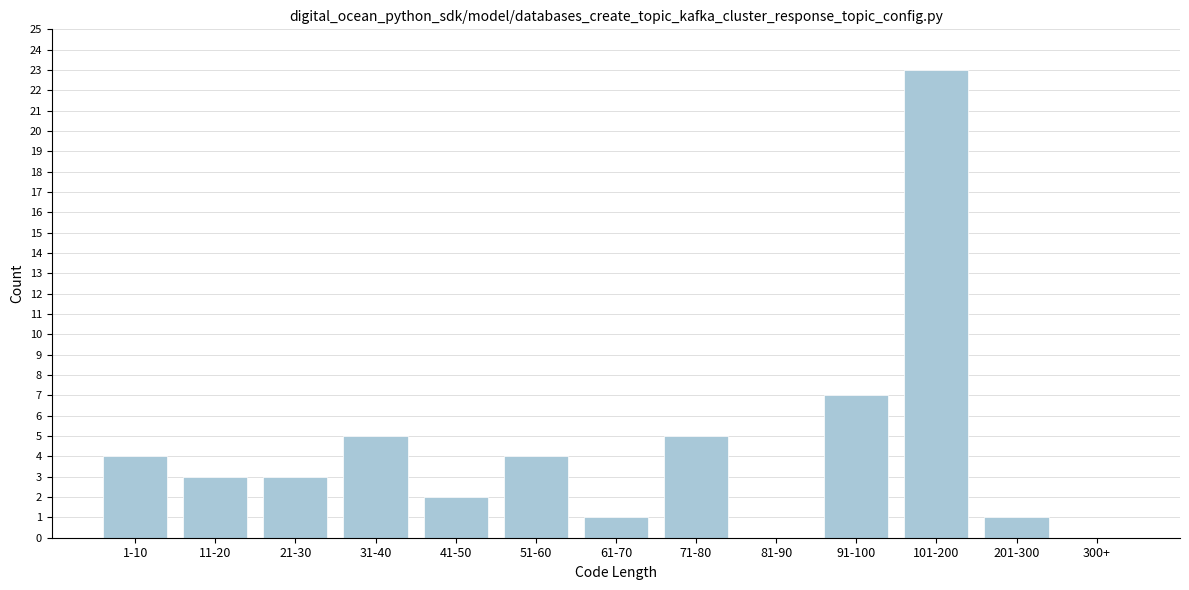

Reading left to right, list all the values displayed in this chart.

1-10=4	11-20=3	21-30=3	31-40=5	41-50=2	51-60=4	61-70=1	71-80=5	81-90=0	91-100=7	101-200=23	201-300=1	300+=0